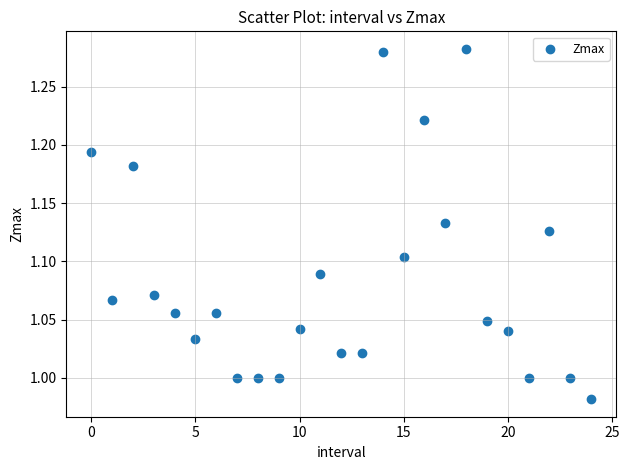

What is the range of Y values (max minus min)?

0.3